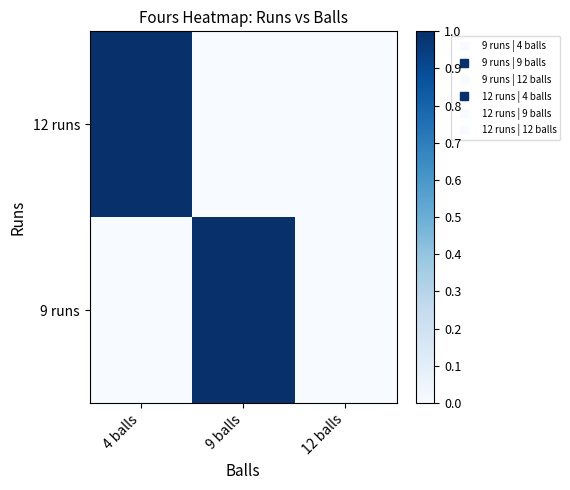

At which category does the chart reach its peak across all series?

9 balls